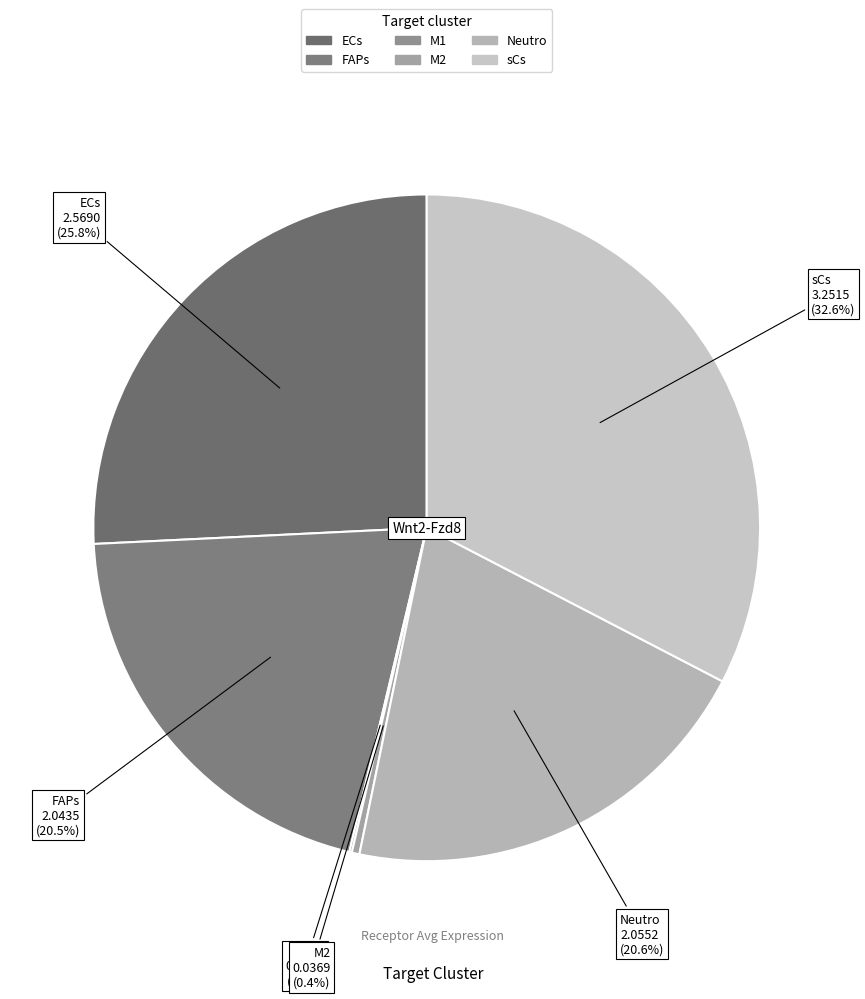

Which slice is the largest?

sCs